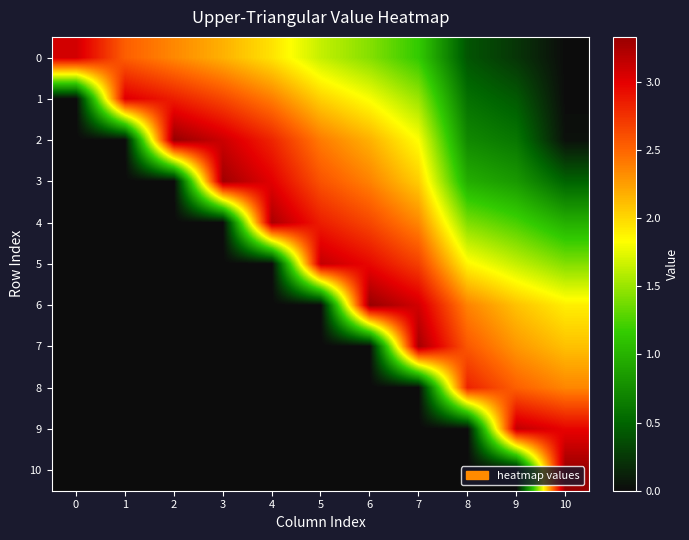

Between 5 and 2, which is larger?

2